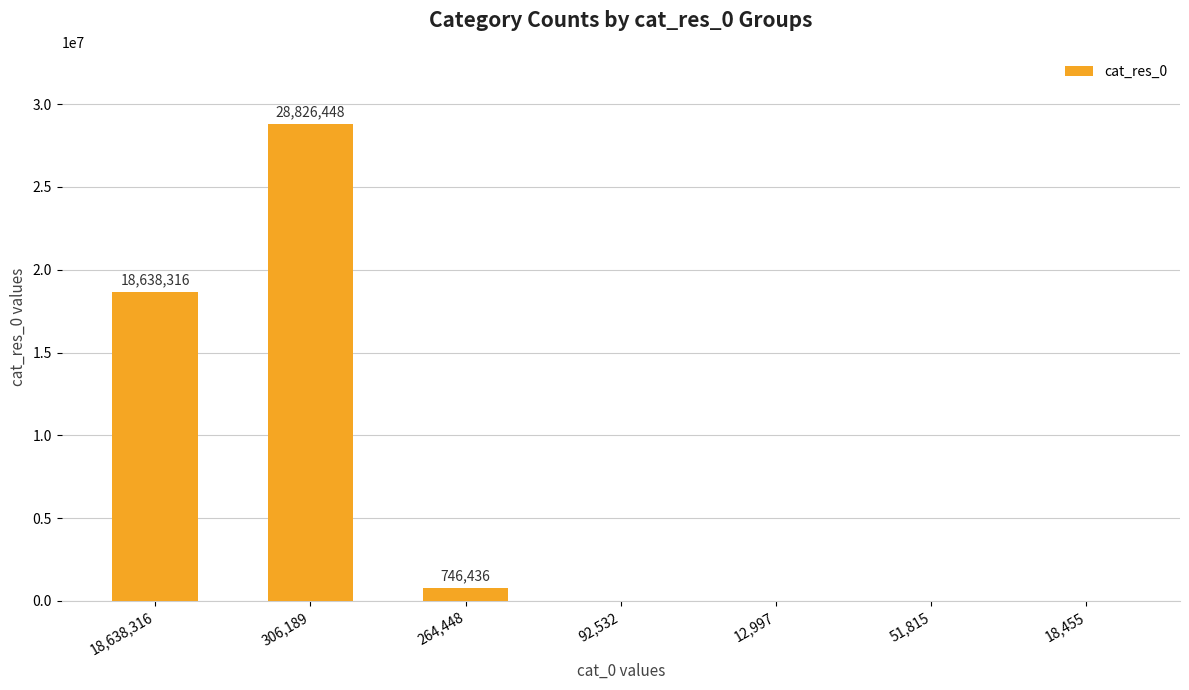

What is the greatest value displayed?

28826448